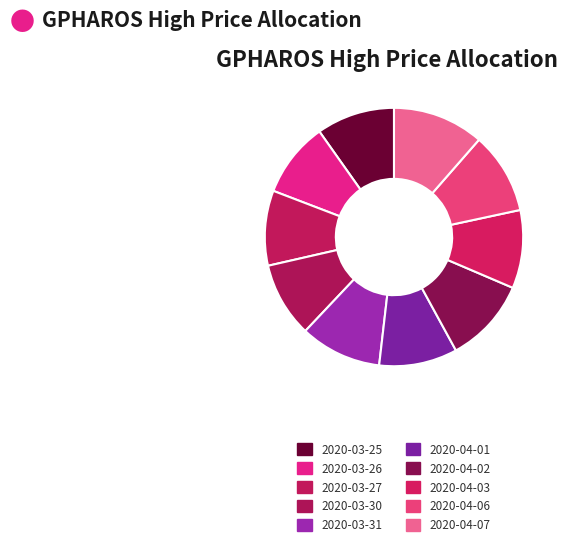

Is the sum of 2020-03-30 and 2020-03-26 greater than half?

No